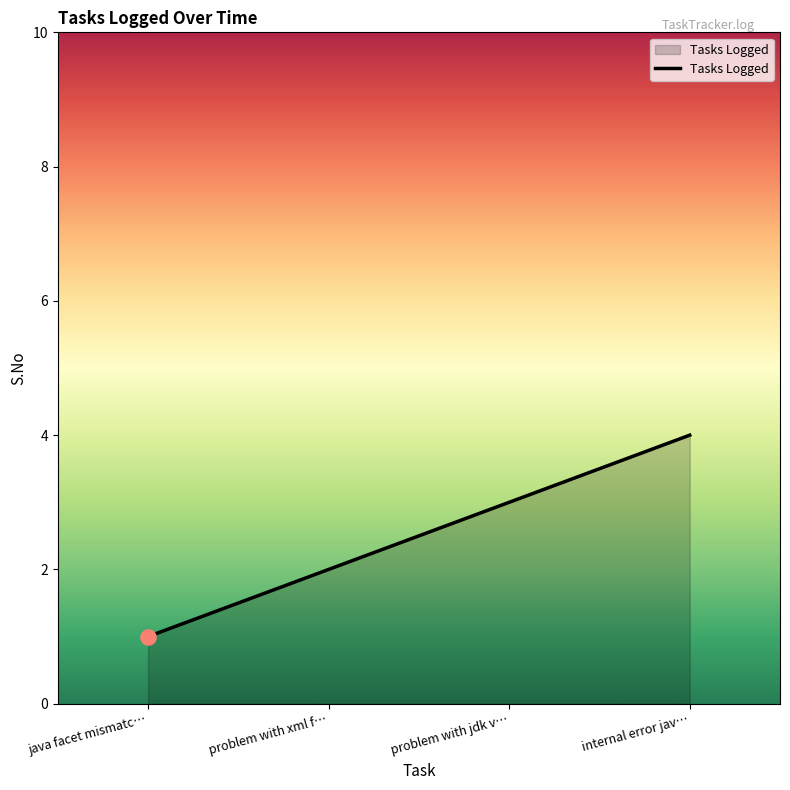

Which has a higher value, internal error jav… or problem with xml f…?

internal error jav…